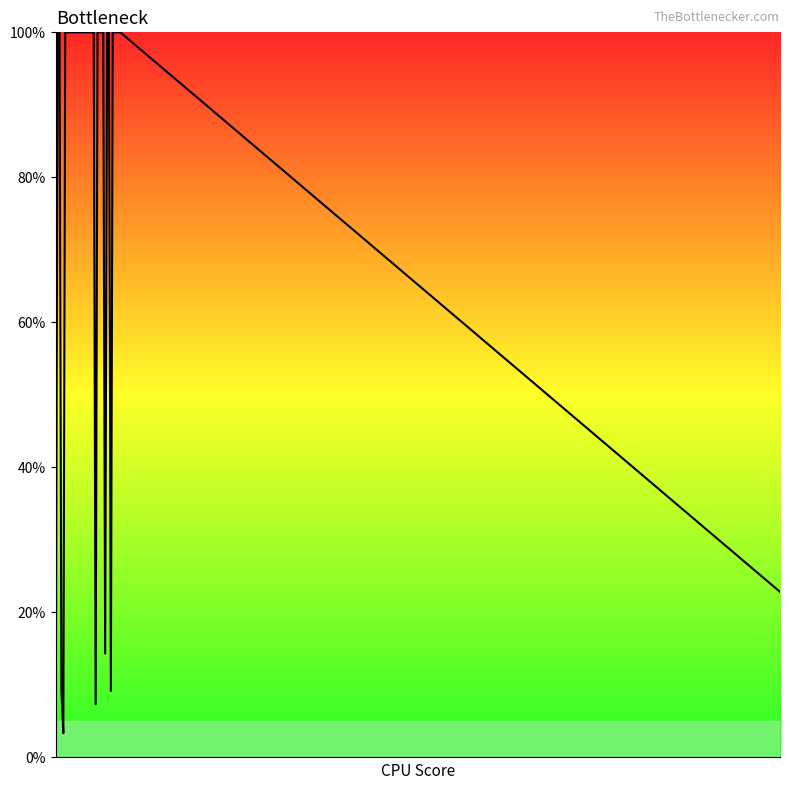

How many lines are shown in the chart?

1